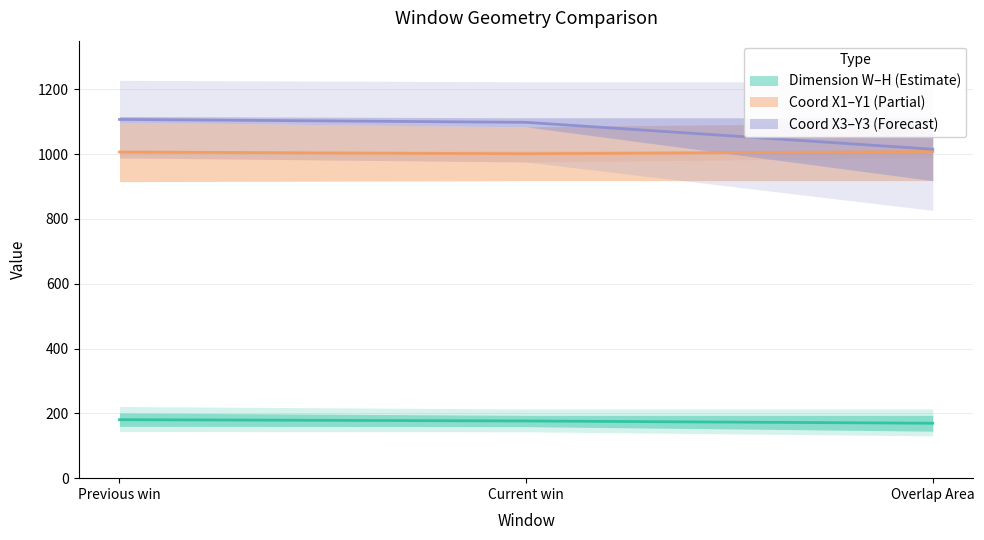

True or false: H has a value of 201 at Previous win.

True